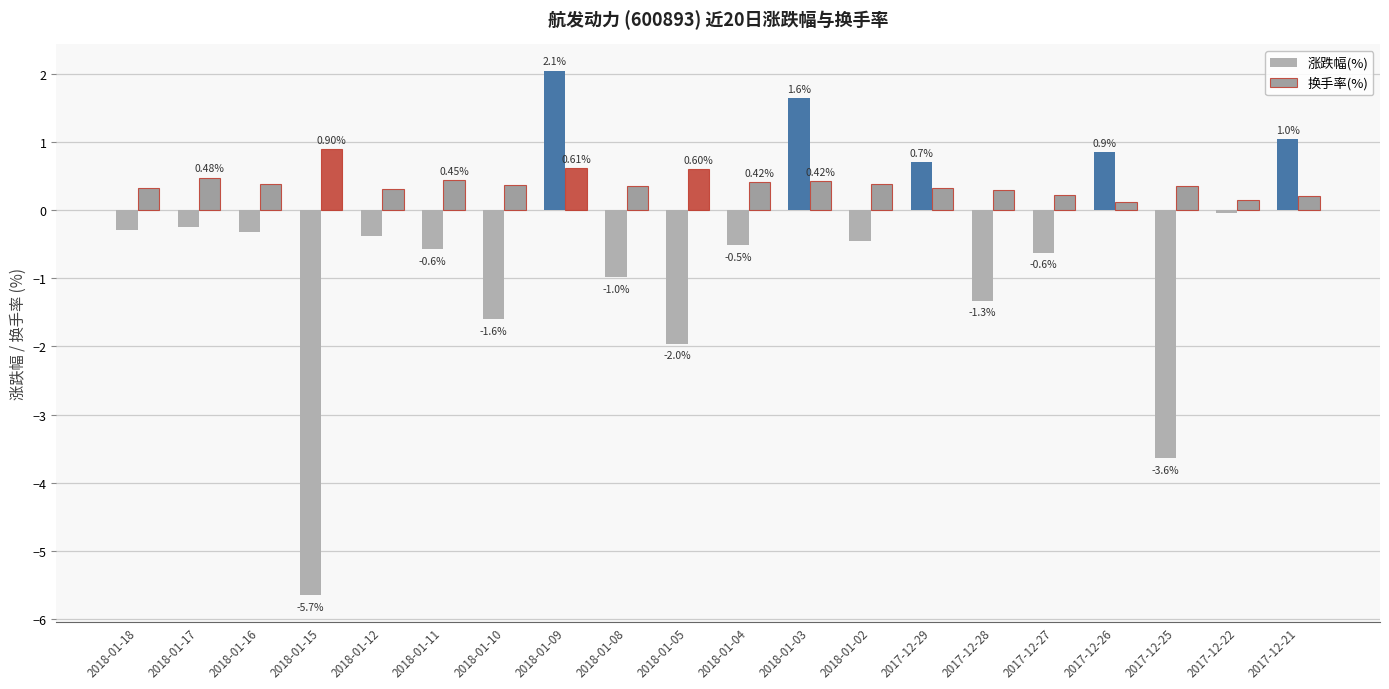

The value of 涨跌幅(%) at 2017-12-29 is 0.2. True or false?

False